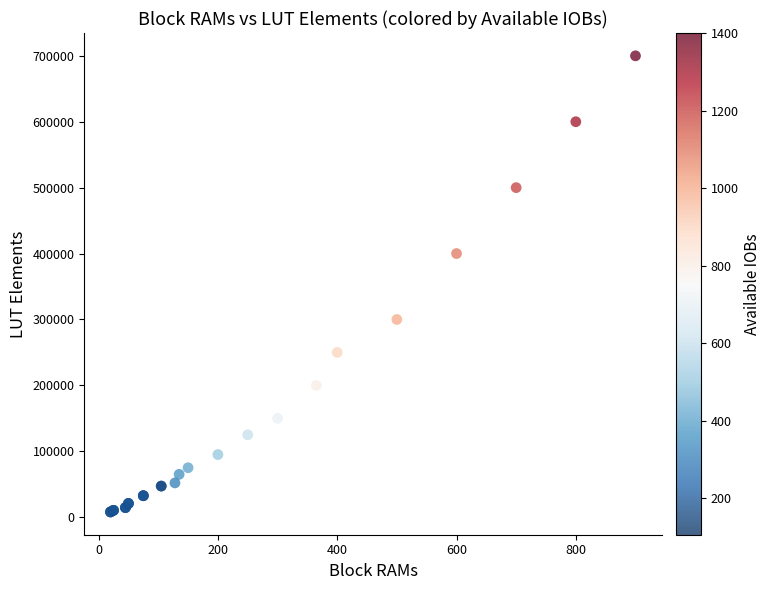

What Y value in the scatter plot is closest to 354000?

400000